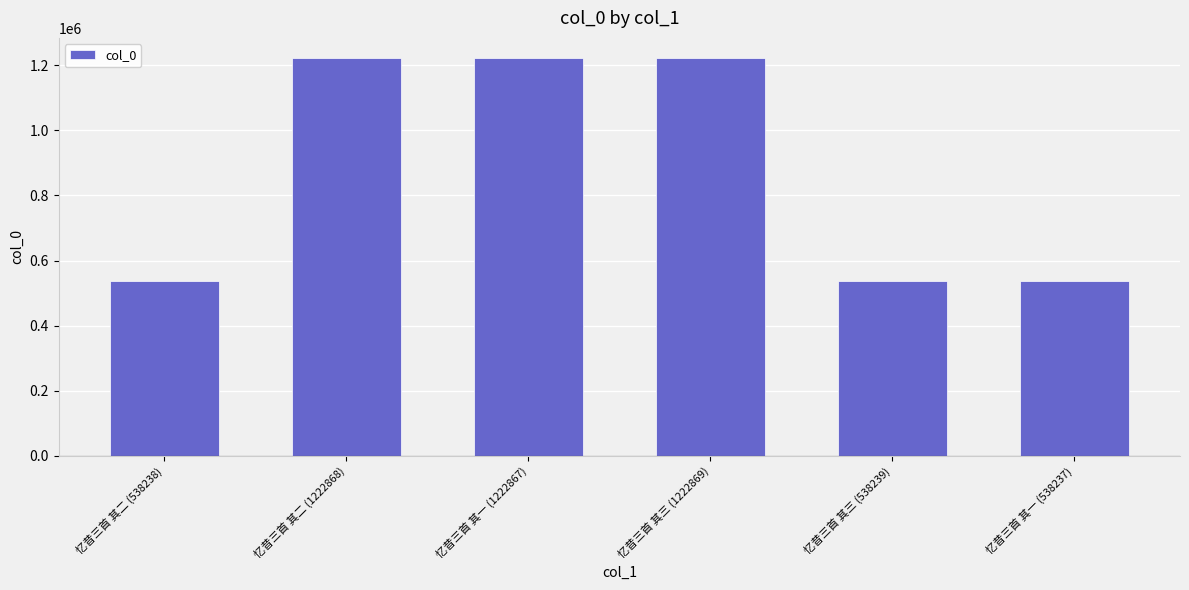

What is the difference between the values at 忆昔三首 其一 (1222867) and 忆昔三首 其三 (538239)?

684628